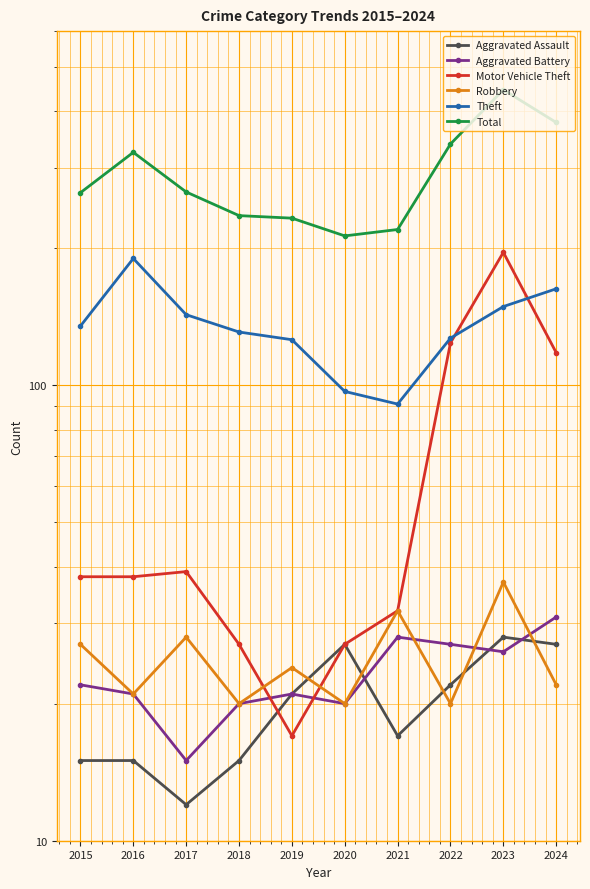

How many values in the Aggravated Assault series are below 21?

5